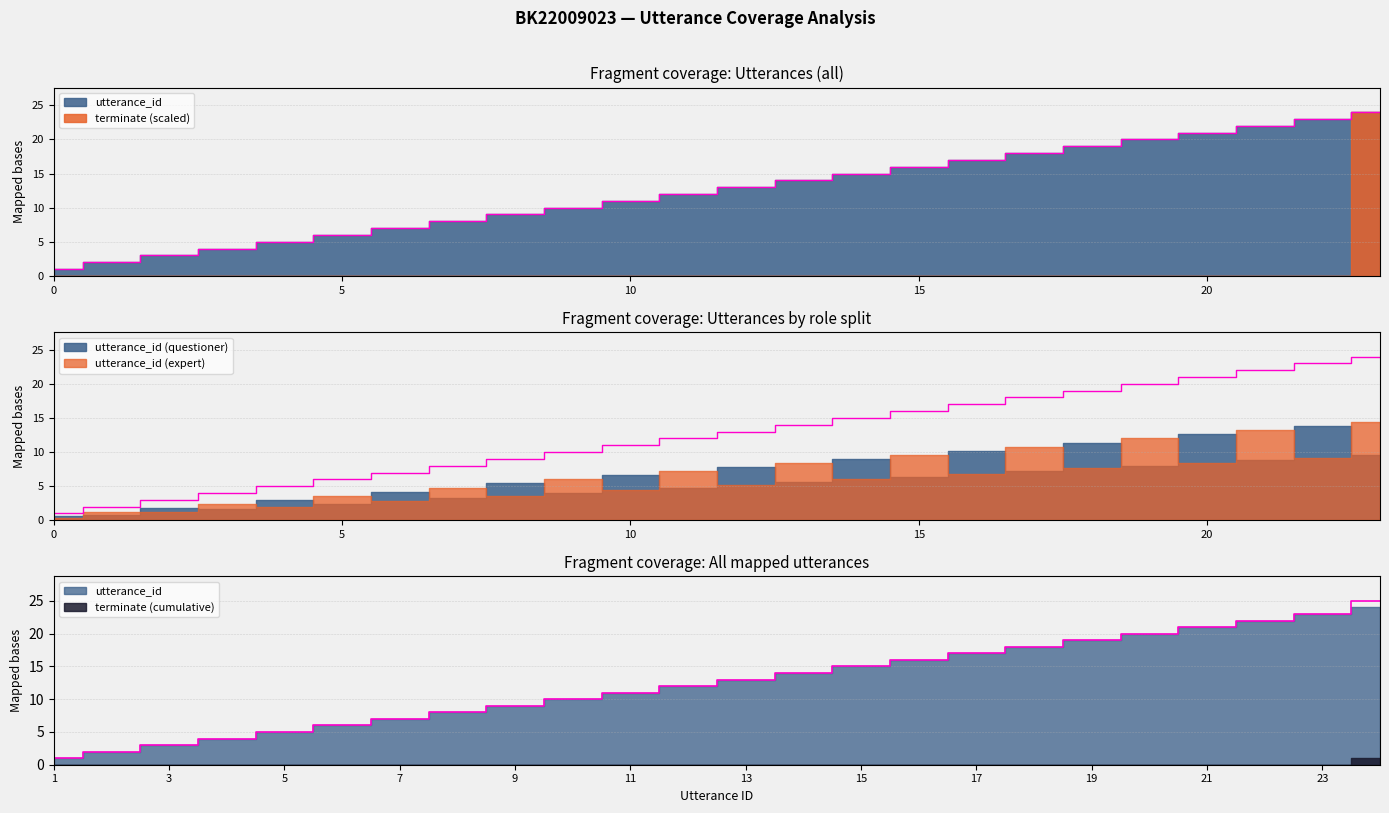

What is the sum of all values?

300